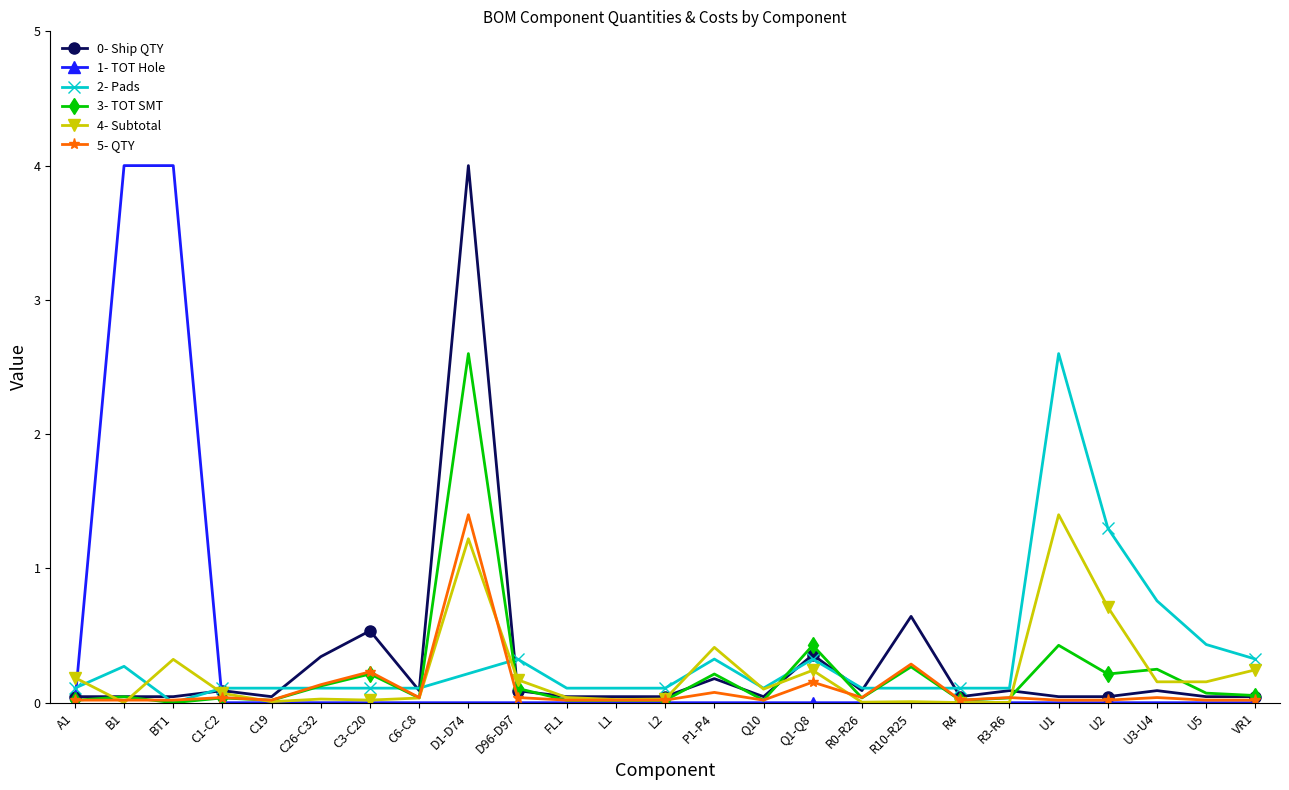

At how many categories does at least one series exceed 2?

4